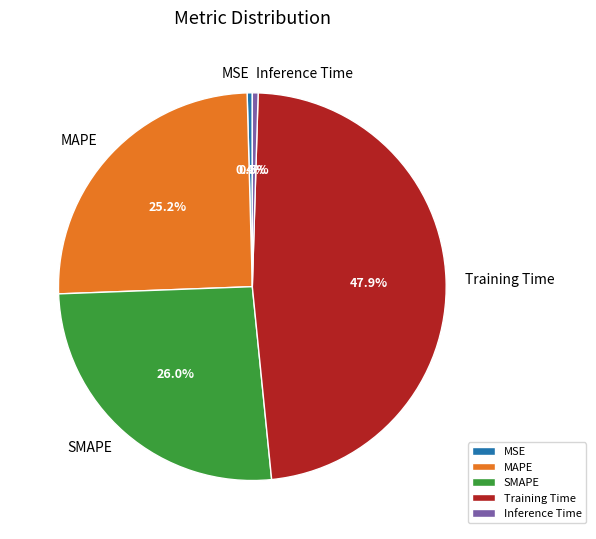

Is it true that SMAPE is 26% of the pie?

True